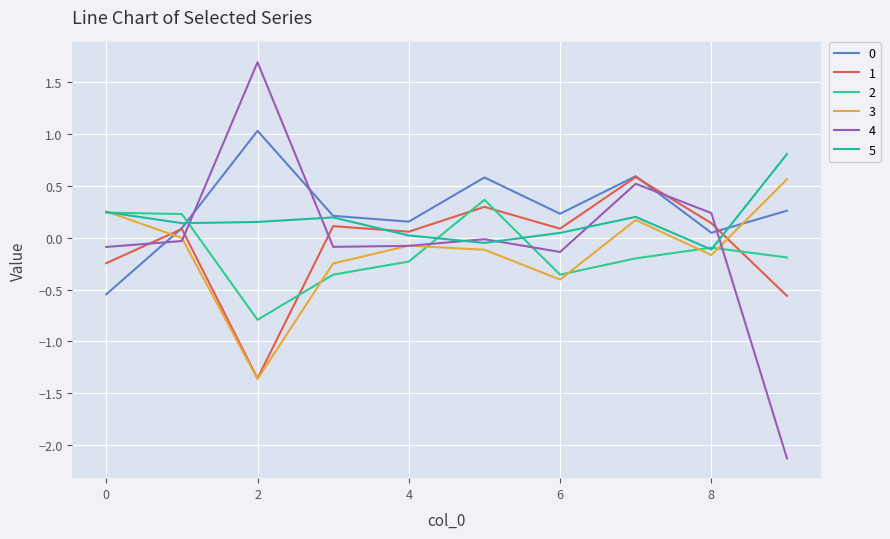

Does the chart have visible grid lines?

Yes